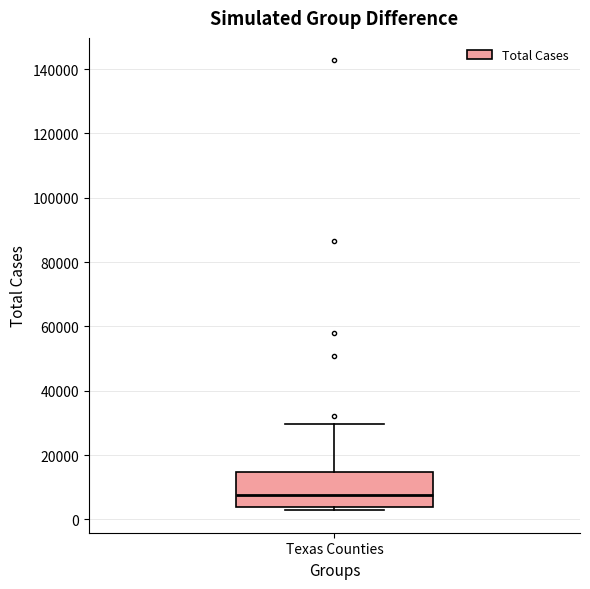

Transcribe this box plot: give where the median line is, the range the box spans, and where the two whiskers end, as read against the y-axis. The values are not printed on the chart, so give them approximately, as read against the axis.

median 8000, box 4000 to 14000, whiskers 2000 to 30000